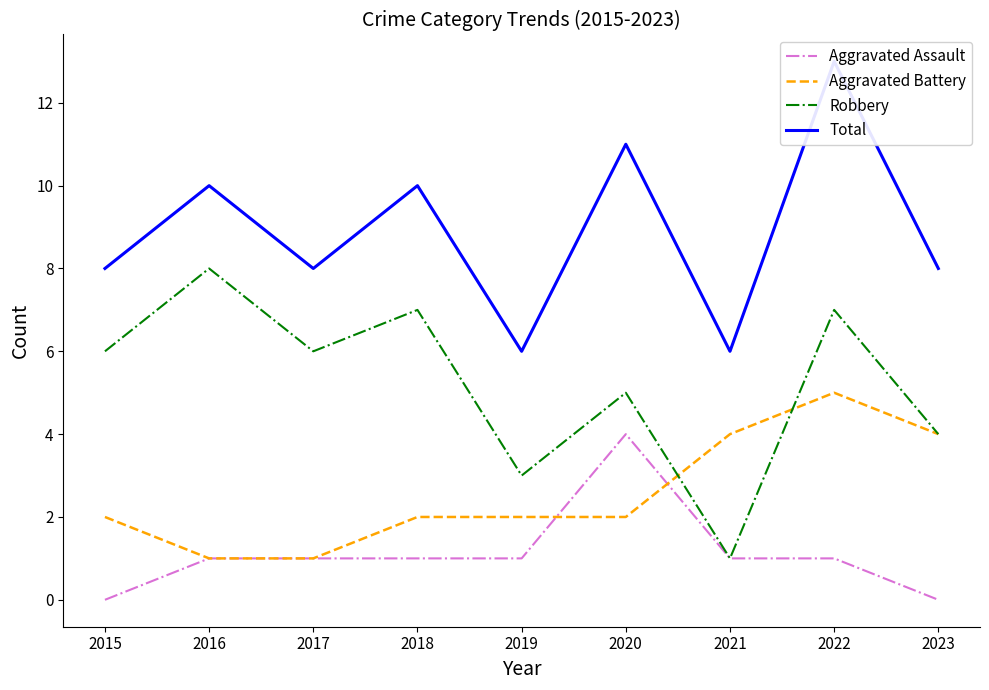

What is the value of the Total point at the 1st from the left?

8